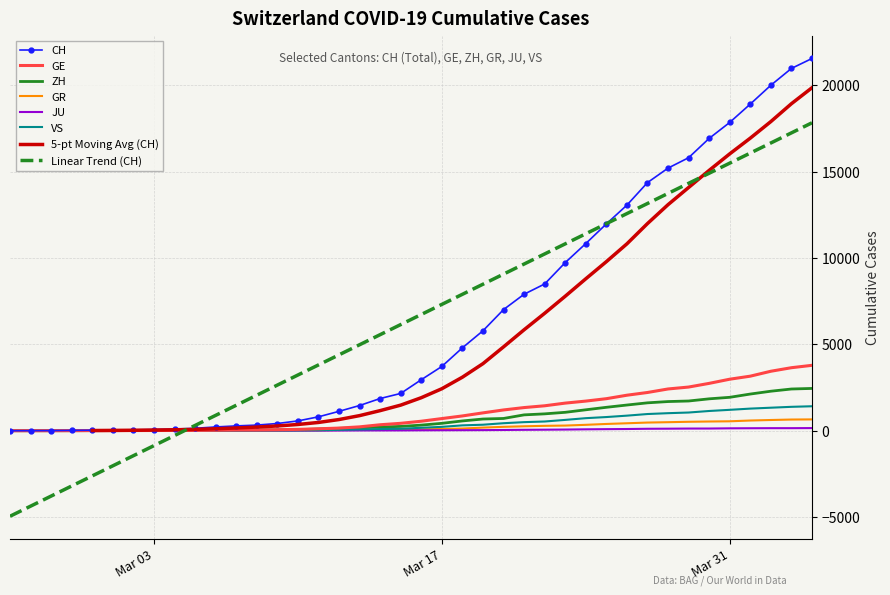

How many values in JU are above zero?

38